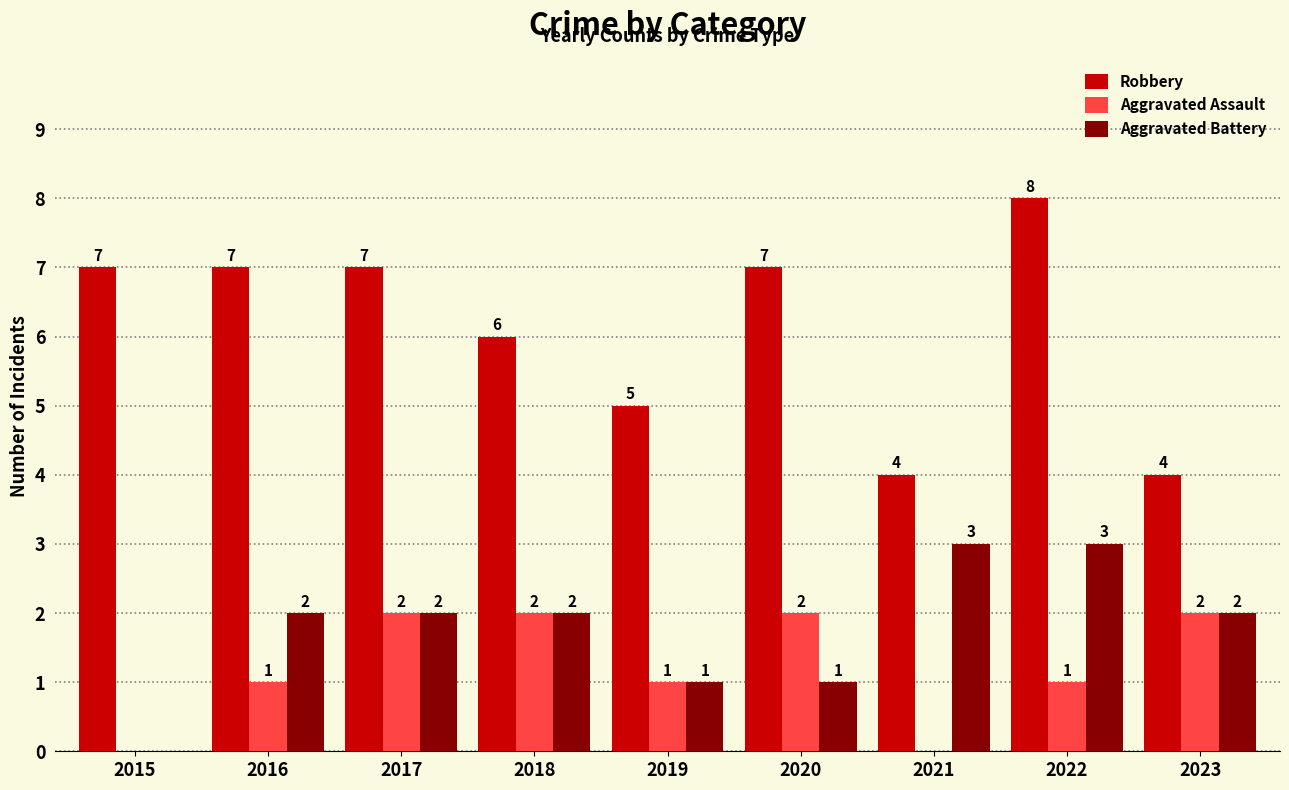

What is the total value across all series at 2018?

10